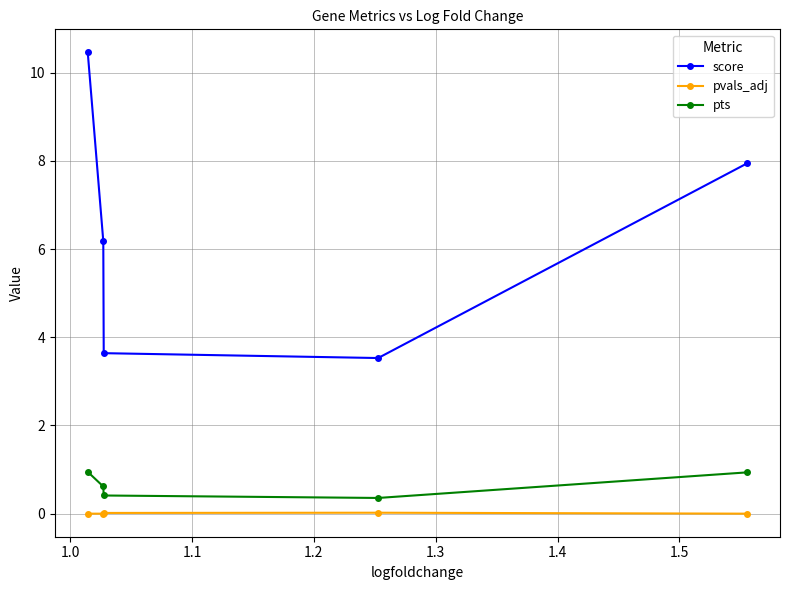

What is the value of the pts point at the 3rd from the left?

0.4